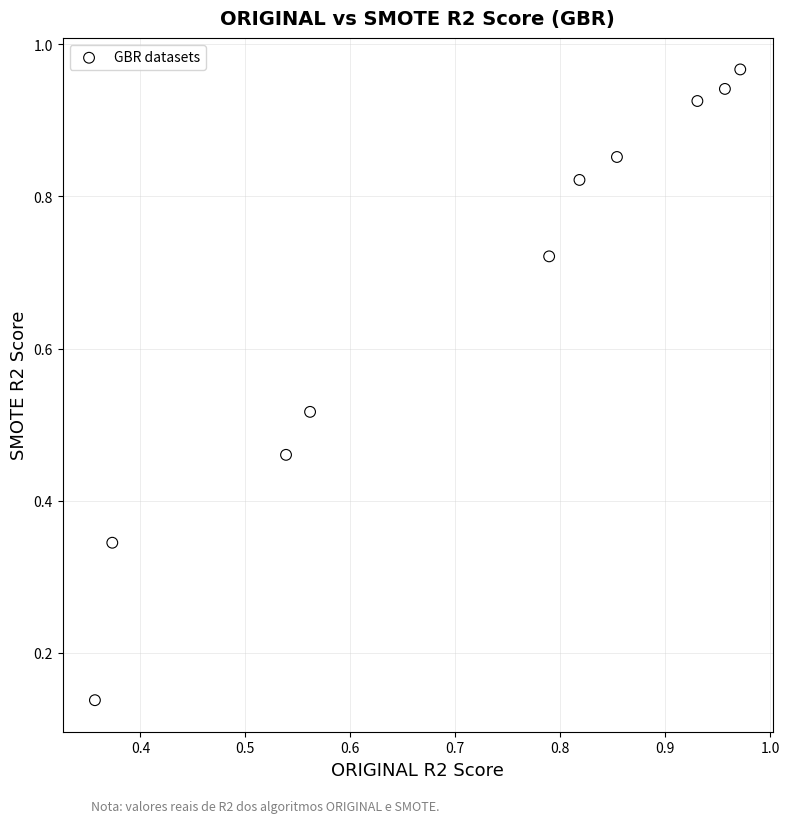

What is the range of X values (max minus min)?

0.6